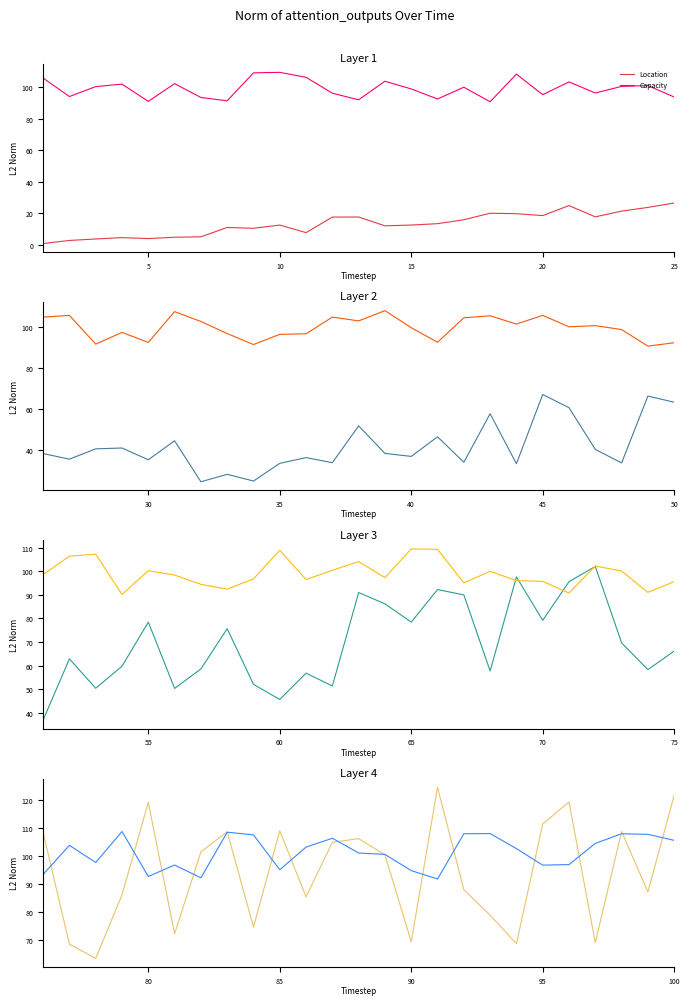

In Capacity, how many points are lower than both neighbors (excluding endpoints)?

6